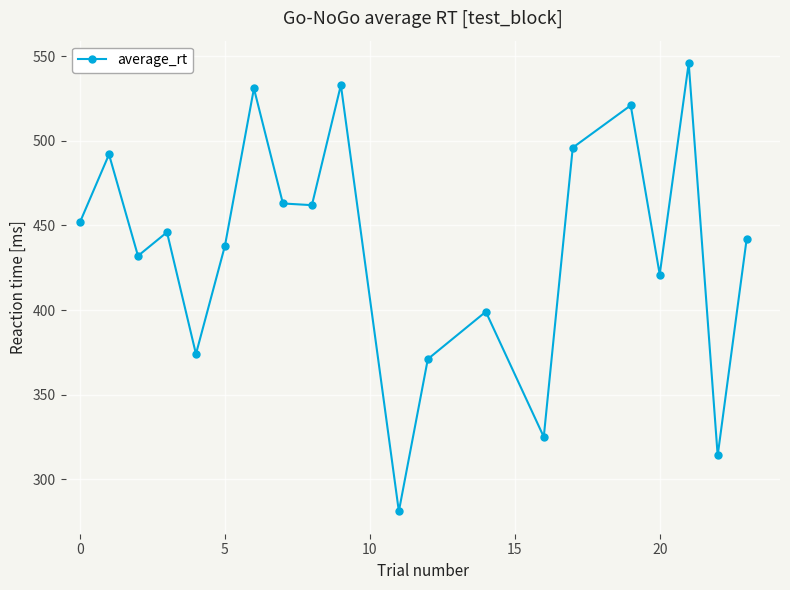

What is the average value?

437